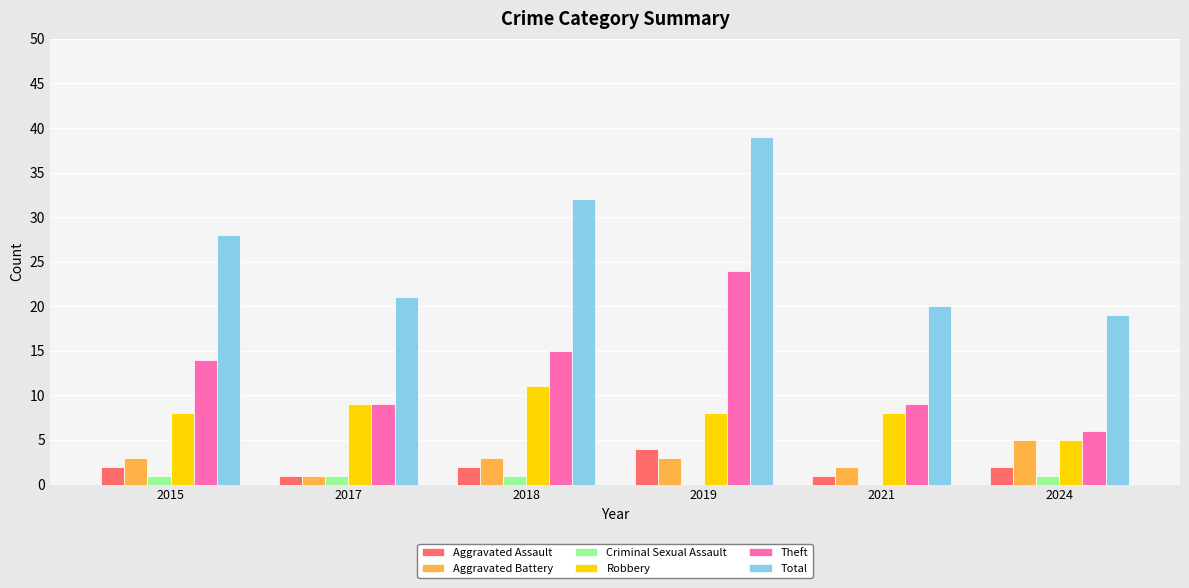

What is the average value of the Aggravated Battery series?

3